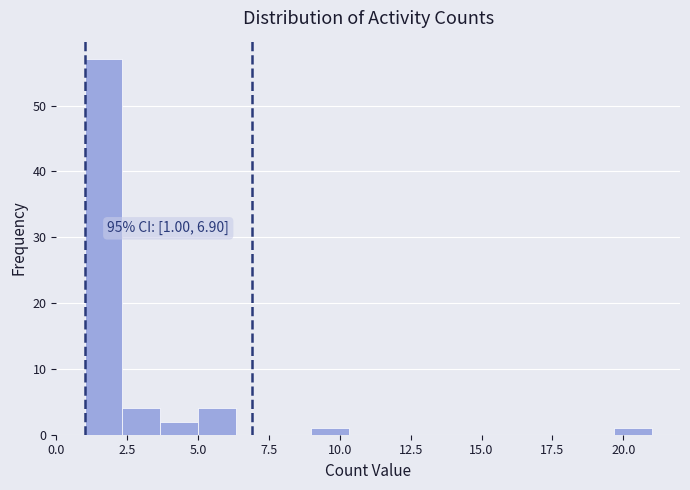

Around what value on the x-axis is the tallest bar? Give the approximate position of its centre, as read against the axis.

1.5